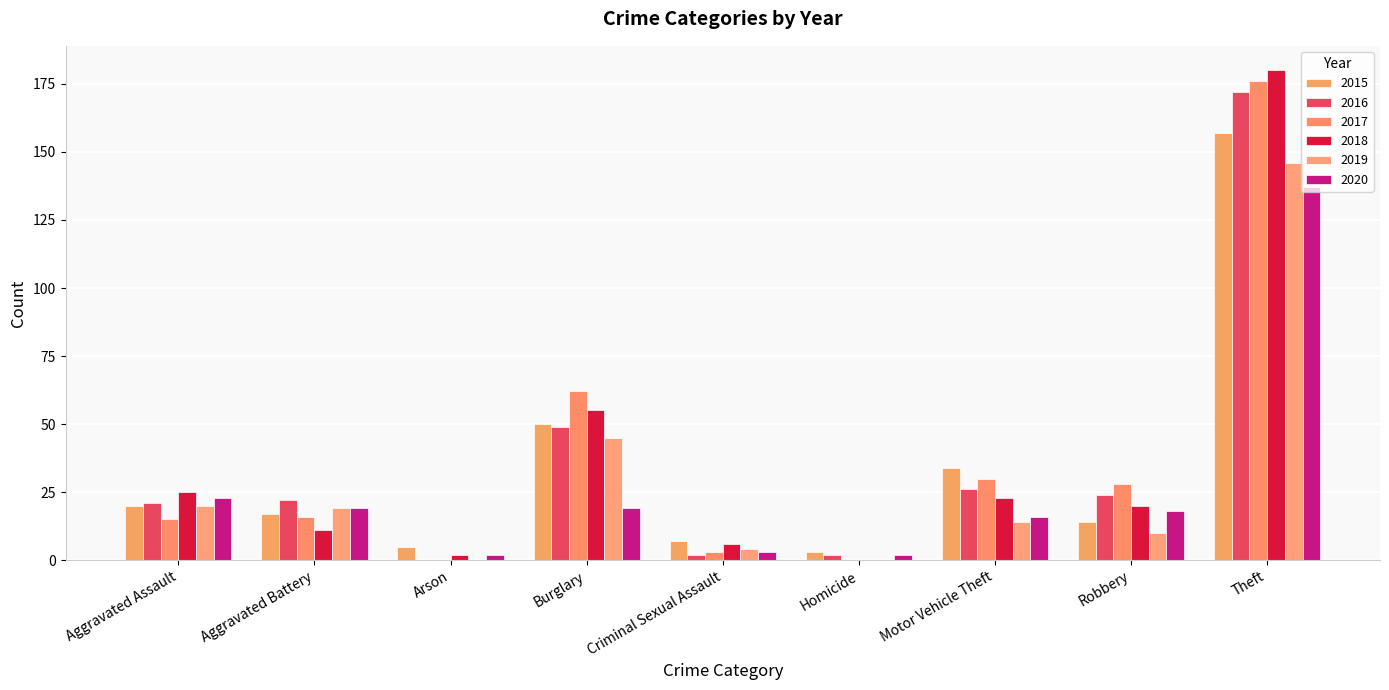

Rank the series at Theft from highest to lowest value.

2018, 2017, 2016, 2015, 2019, 2020